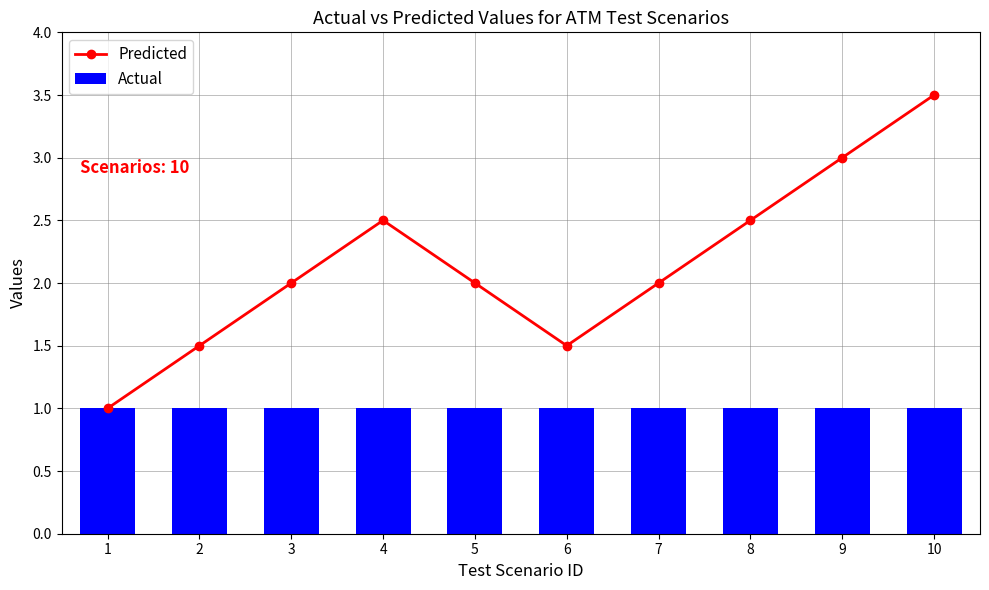

Which label corresponds to the largest value in the chart?

10